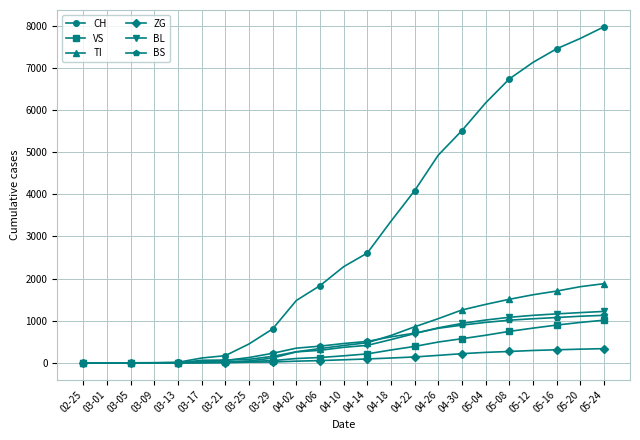

What is the value of the CH point at the 12th from the left?

2282